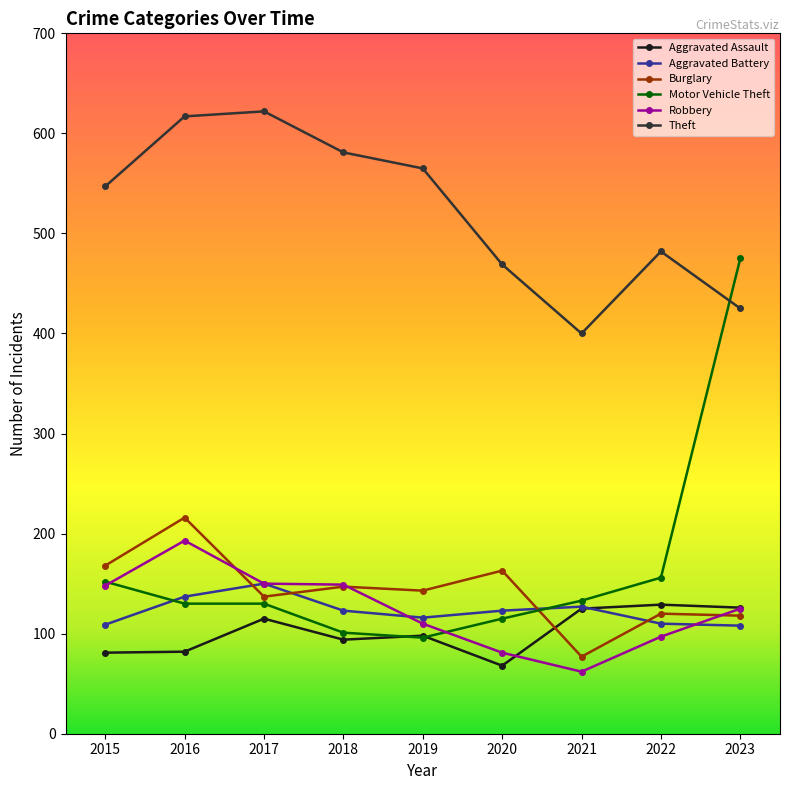

At how many categories does at least one series exceed 552?

4